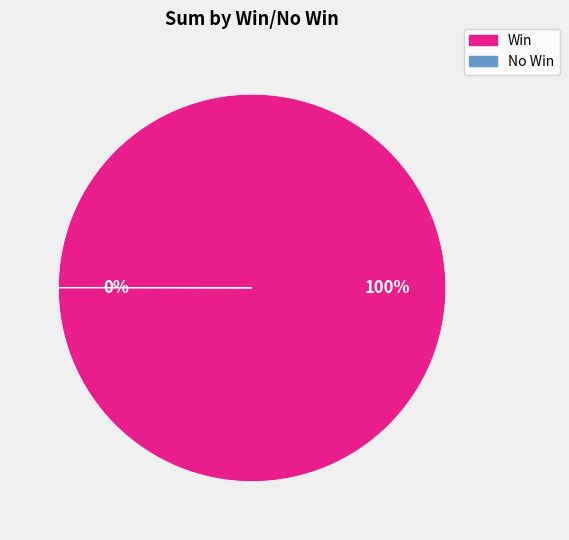

Is there any slice that represents more than half of the pie?

Yes